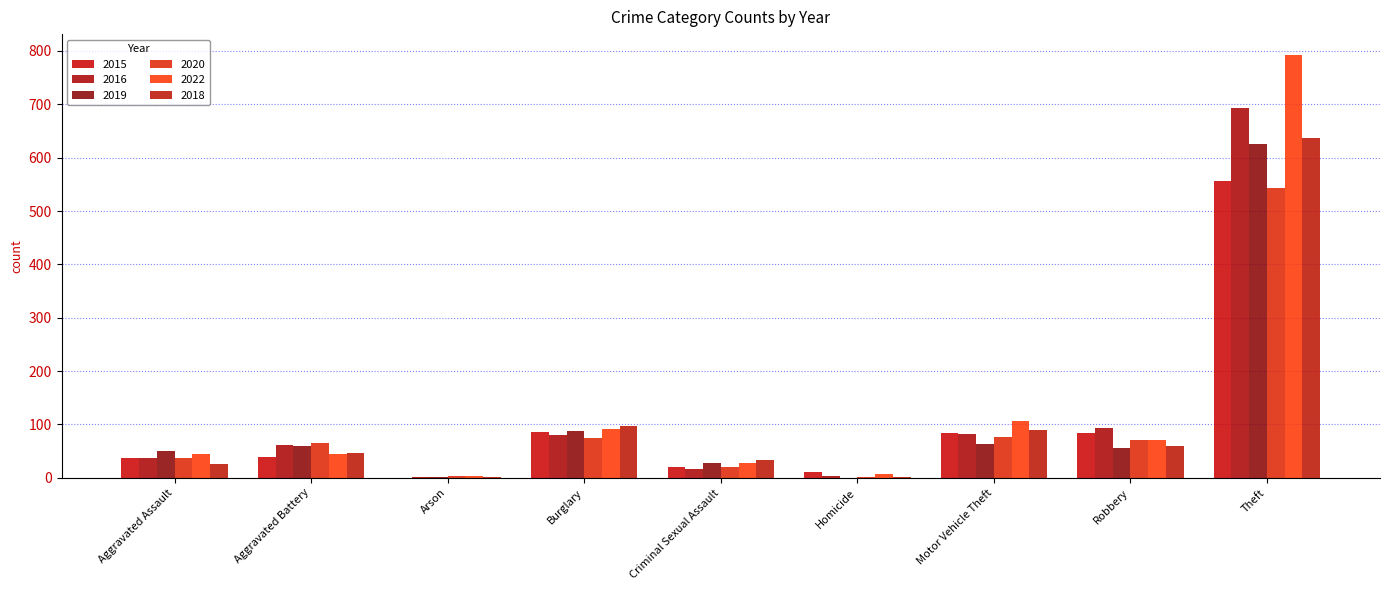

Read the 2018 value at Robbery, to the nearest 100.

100